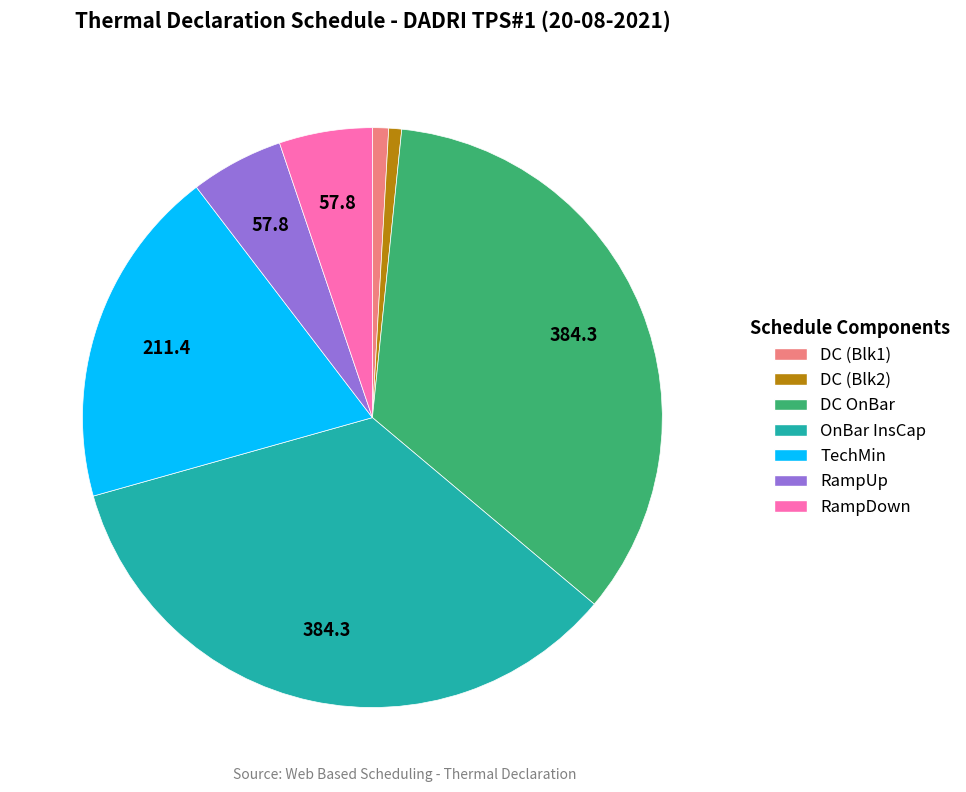

Combined, do DC (Blk2) and DC (Blk1) account for over 50%?

No